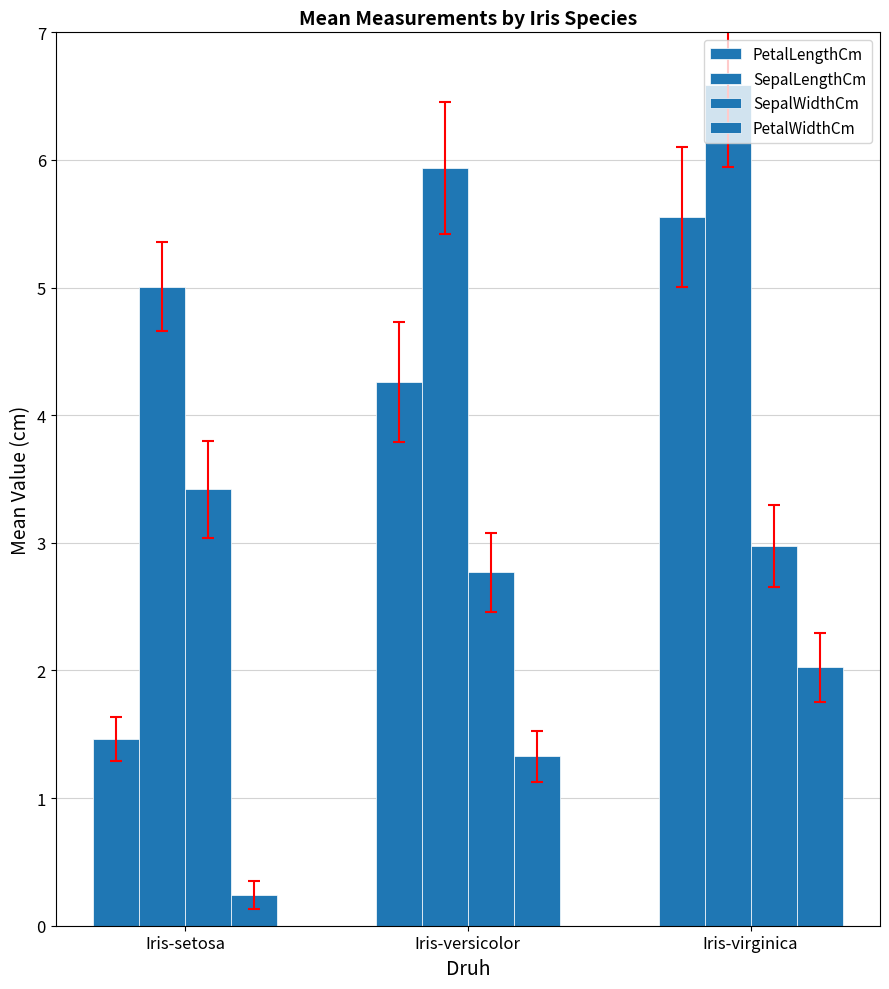

How many bars are there in total?

12